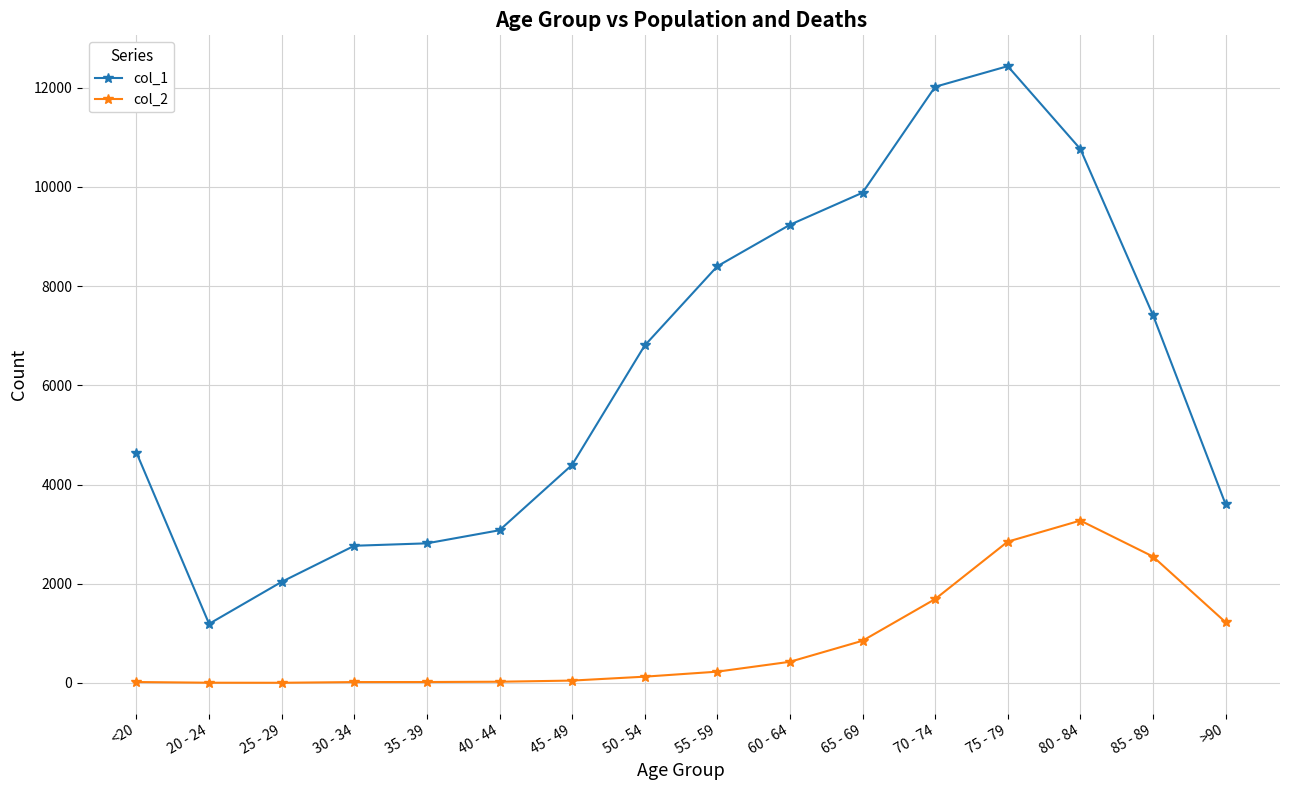

What is the sum of the col_2 values at 50 - 54 and 75 - 79?

2974